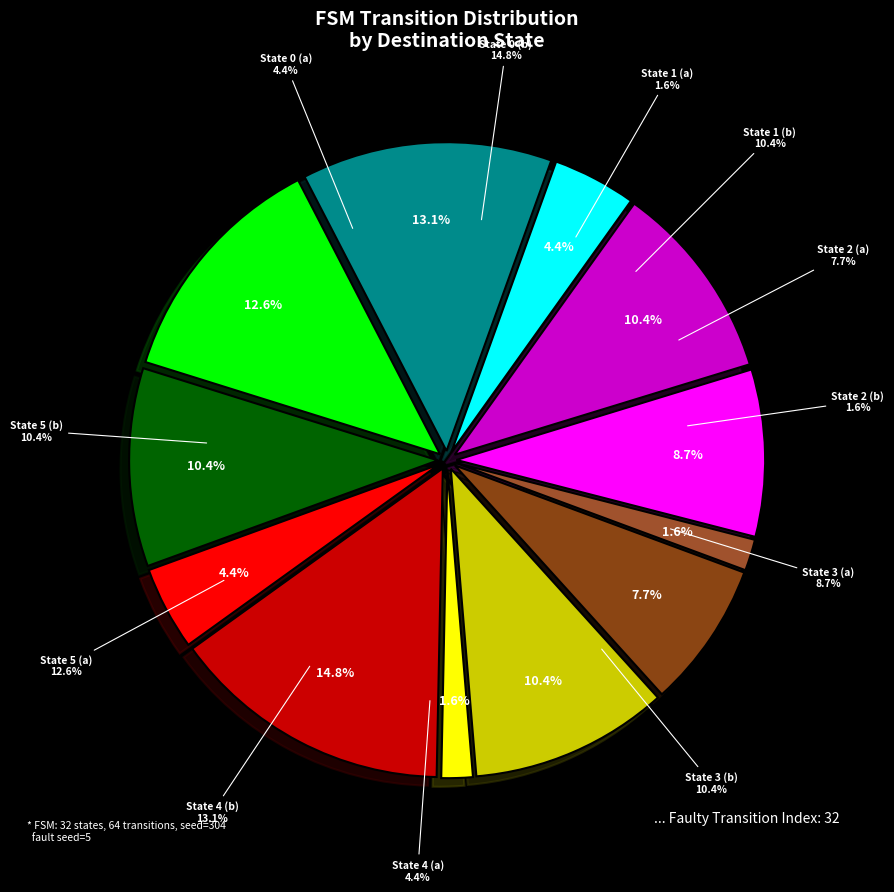

Which slice is the largest?

State 0 (b)